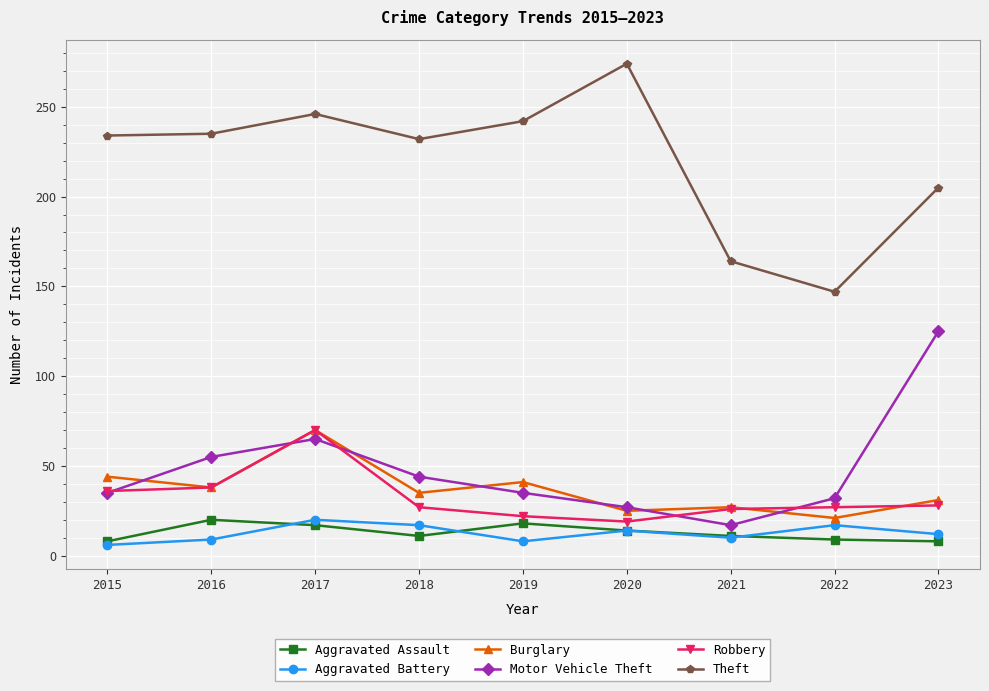

What is the difference between the maximum and minimum values in the Aggravated Assault series?

12